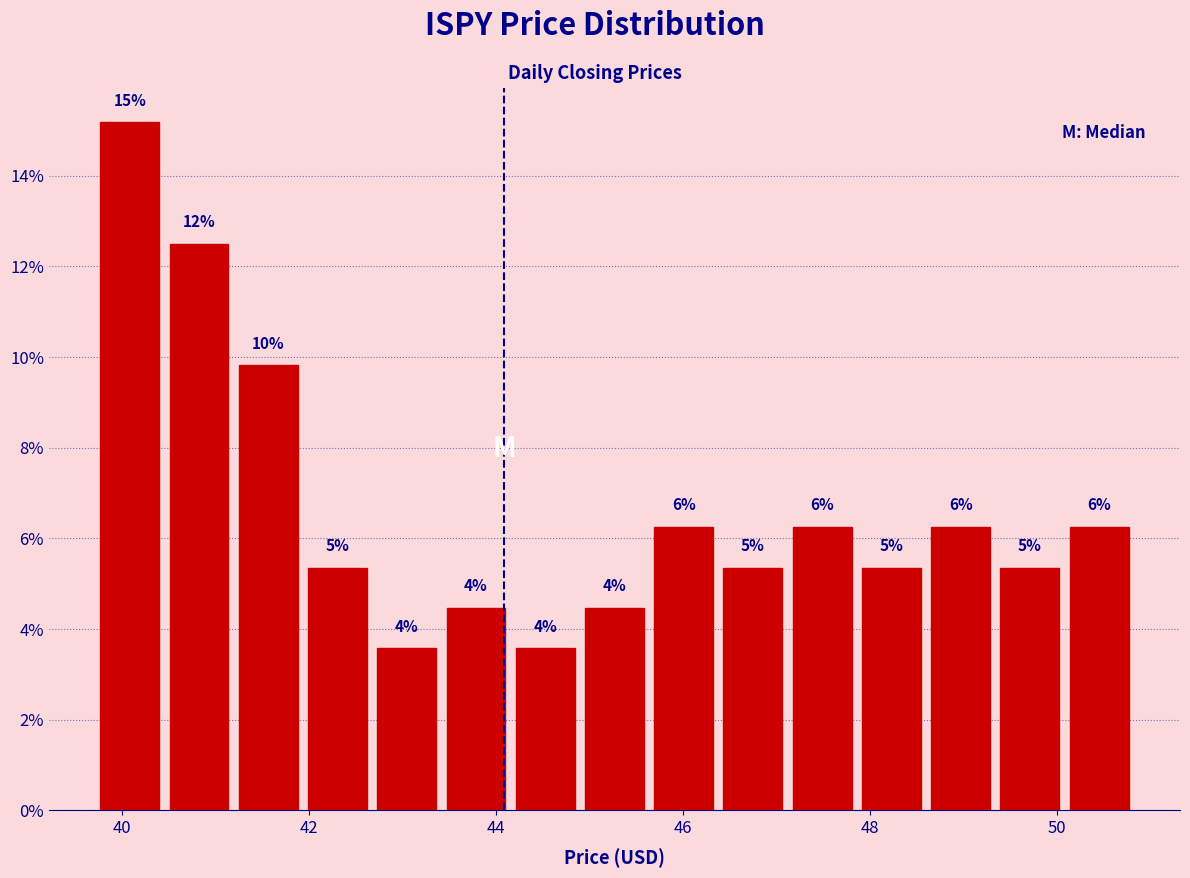

Read against the x-axis, roughly where is the centre of the tallest bar?

40.0